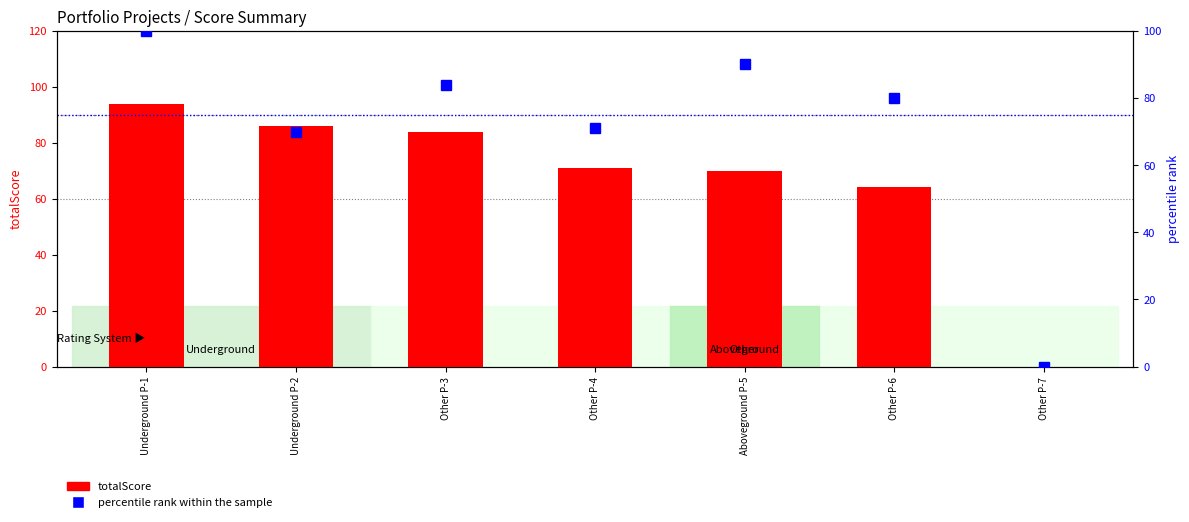

What is the label of the 4th bar from the left?

Other P-4